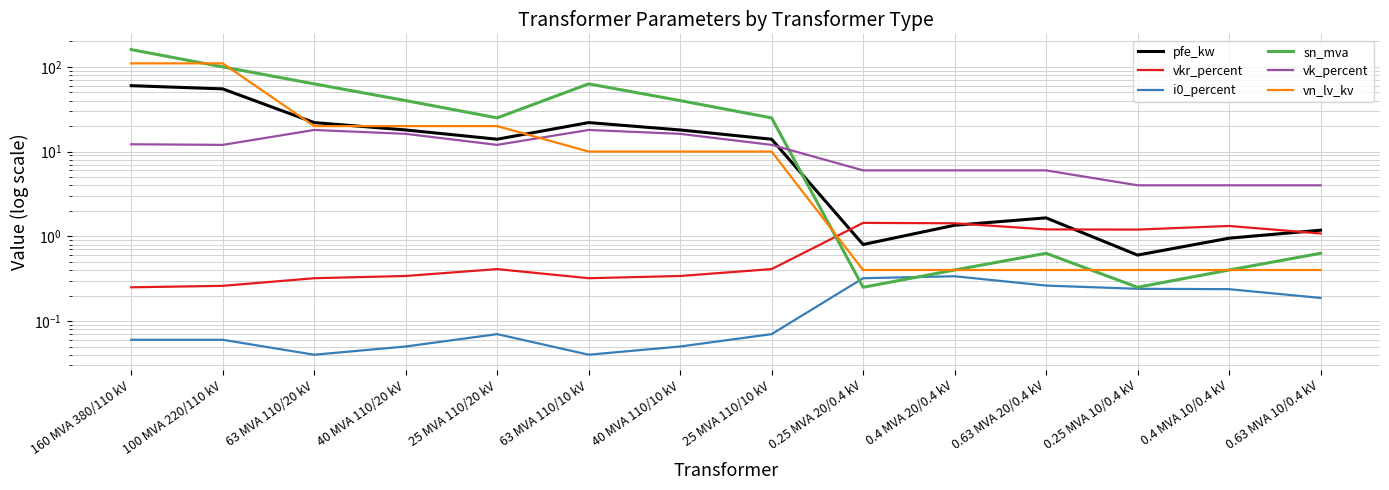

At which category does pfe_kw reach its first local valley?

25 MVA 110/20 kV